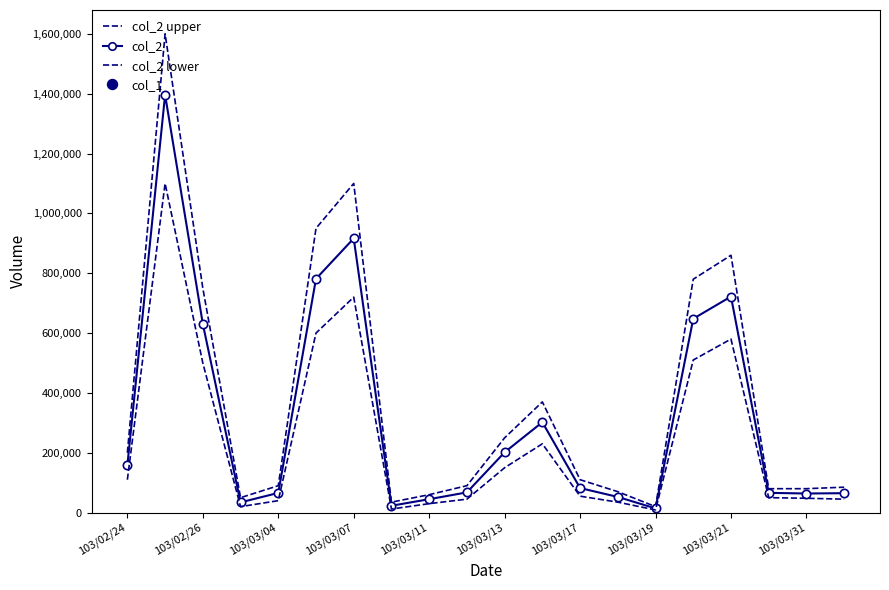

What is the difference between the second highest and second lowest values in the col_2 series?

893310